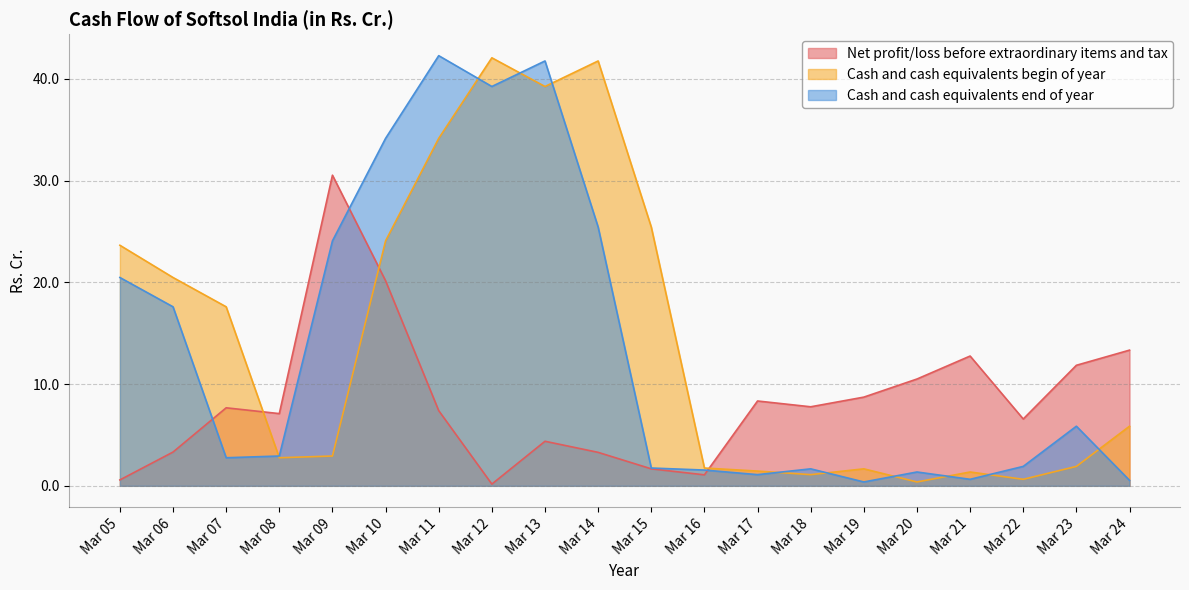

List the series in order of their overall mean, lowest first.

Net profit/loss before extraordinary items and tax, Cash and cash equivalents end of year, Cash and cash equivalents begin of year